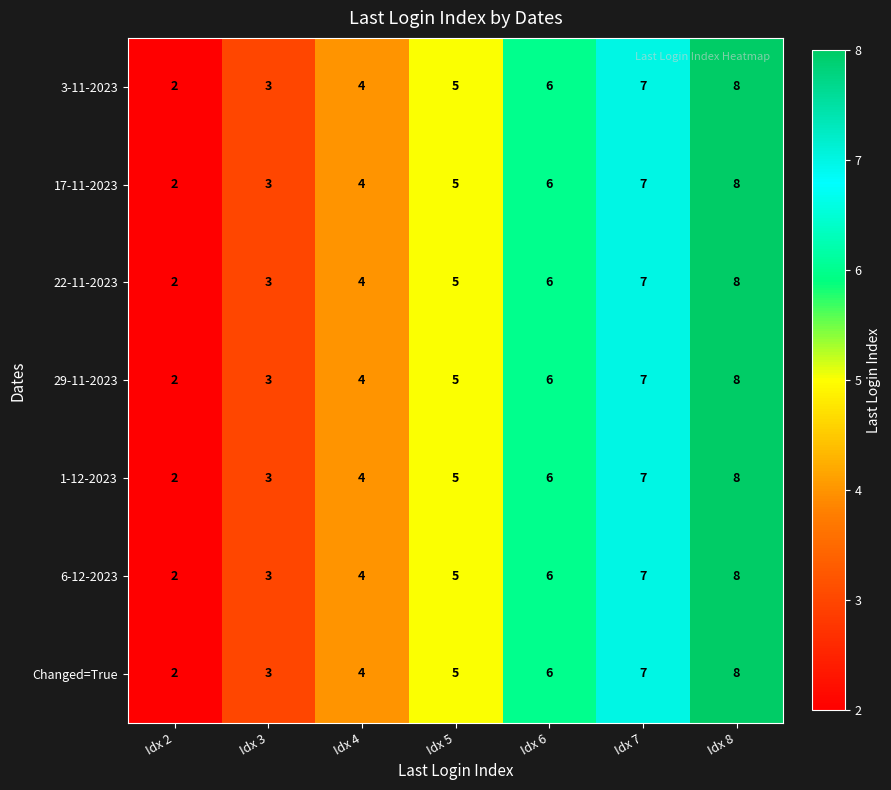

What is the greatest value displayed?

8